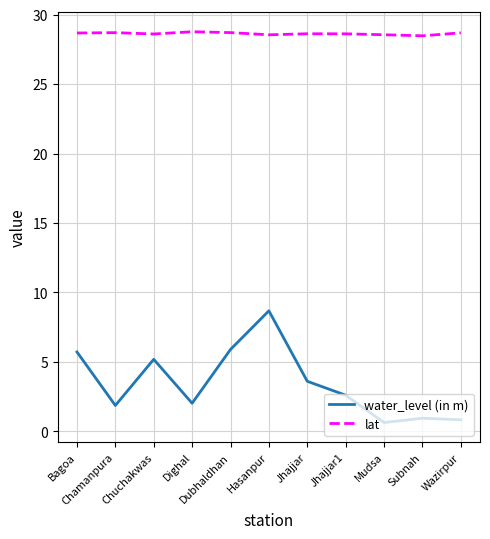

What is the lowest value of the lat series?

28.5